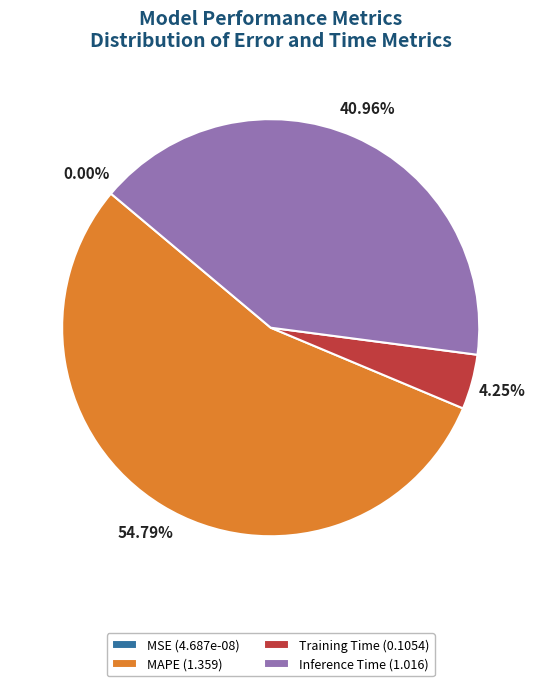

Is it true that MAPE is 69% of the pie?

False